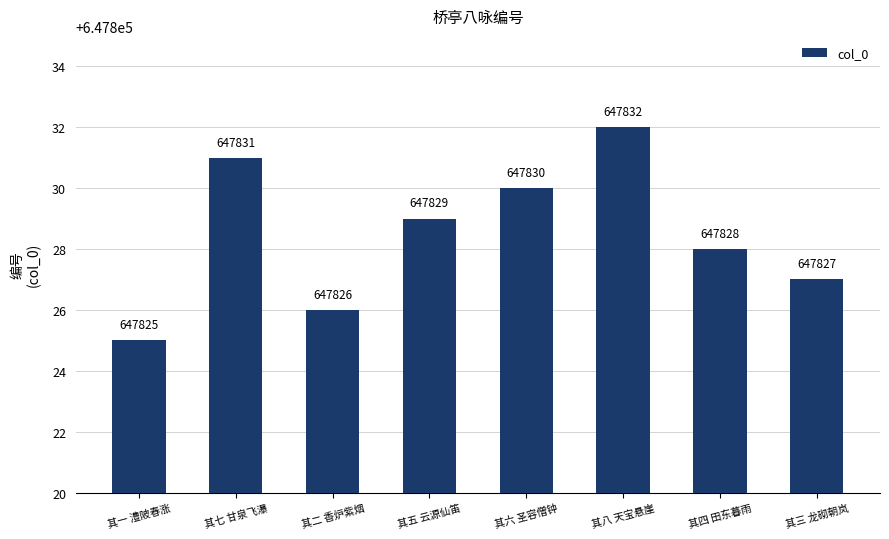

Reading left to right, list all the values displayed in this chart.

647825	647831	647826	647829	647830	647832	647828	647827